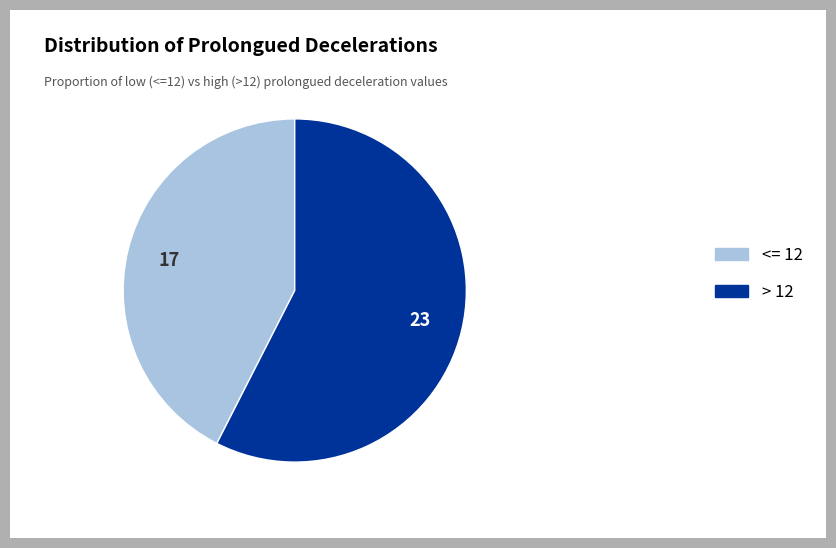

Rank the categories by value from highest to lowest.

> 12, <= 12